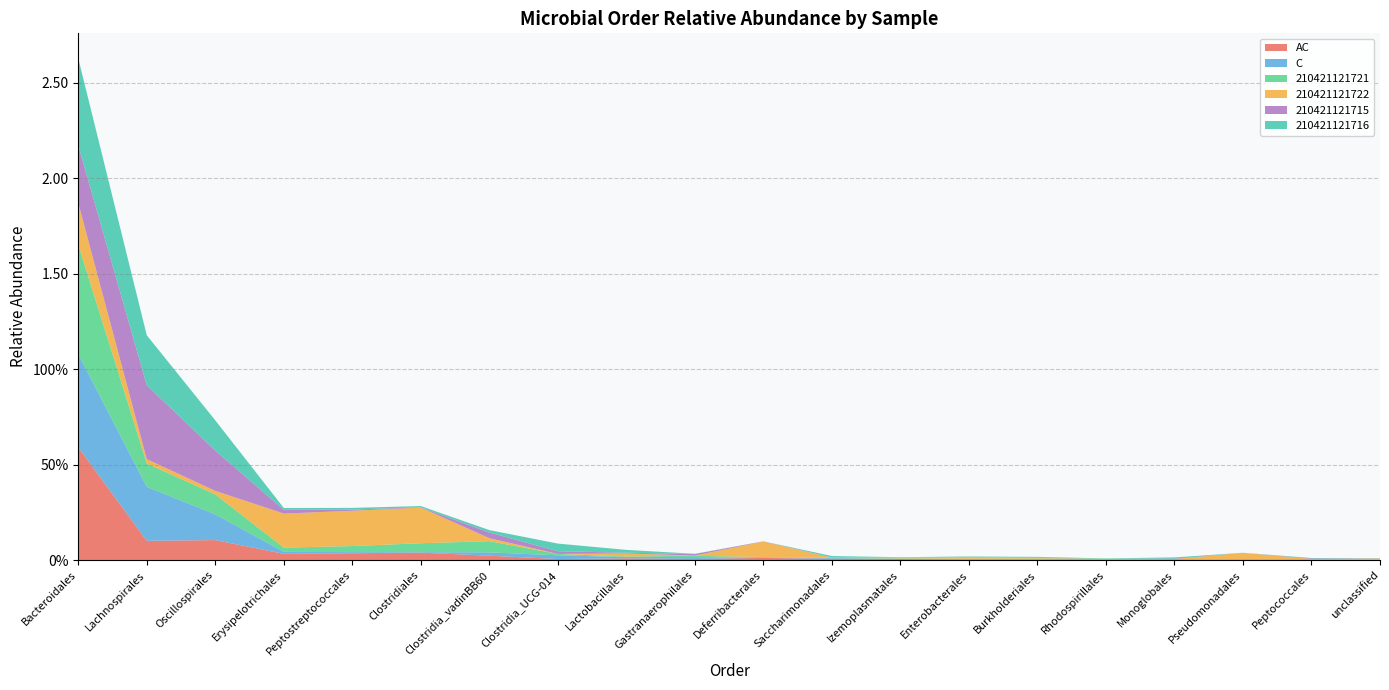

Reading left to right, extract all data points from this chart.

AC: Bacteroidales=0.6	Lachnospirales=0.1	Oscillospirales=0.1	Erysipelotrichales=0.0	Peptostreptococcales=0.0	Clostridiales=0.0	Clostridia_vadinBB60=0.0	Clostridia_UCG-014=0.0	Lactobacillales=0.0	Gastranaerophilales=0.0	Deferribacterales=0.0	Saccharimonadales=0.0	Izemoplasmatales=0.0	Enterobacterales=0.0	Burkholderiales=0.0	Rhodospirillales=0.0	Monoglobales=0.0	Pseudomonadales=0.0	Peptococcales=0.0	unclassified=0.0
C: Bacteroidales=0.5	Lachnospirales=0.3	Oscillospirales=0.1	Erysipelotrichales=0.0	Peptostreptococcales=0.0	Clostridiales=0.0	Clostridia_vadinBB60=0.0	Clostridia_UCG-014=0.0	Lactobacillales=0.0	Gastranaerophilales=0.0	Deferribacterales=0.0	Saccharimonadales=0.0	Izemoplasmatales=0.0	Enterobacterales=0.0	Burkholderiales=0.0	Rhodospirillales=0.0	Monoglobales=0.0	Pseudomonadales=0.0	Peptococcales=0.0	unclassified=0.0
210421121721: Bacteroidales=0.6	Lachnospirales=0.1	Oscillospirales=0.1	Erysipelotrichales=0.0	Peptostreptococcales=0.0	Clostridiales=0.0	Clostridia_vadinBB60=0.1	Clostridia_UCG-014=0.0	Lactobacillales=0.0	Gastranaerophilales=0.0	Deferribacterales=0.0	Saccharimonadales=0.0	Izemoplasmatales=0.0	Enterobacterales=0.0	Burkholderiales=0.0	Rhodospirillales=0.0	Monoglobales=0.0	Pseudomonadales=0.0	Peptococcales=0.0	unclassified=0.0
210421121722: Bacteroidales=0.2	Lachnospirales=0.0	Oscillospirales=0.0	Erysipelotrichales=0.2	Peptostreptococcales=0.2	Clostridiales=0.2	Clostridia_vadinBB60=0.0	Clostridia_UCG-014=0.0	Lactobacillales=0.0	Gastranaerophilales=0.0	Deferribacterales=0.1	Saccharimonadales=0.0	Izemoplasmatales=0.0	Enterobacterales=0.0	Burkholderiales=0.0	Rhodospirillales=0.0	Monoglobales=0.0	Pseudomonadales=0.0	Peptococcales=0.0	unclassified=0.0
210421121715: Bacteroidales=0.3	Lachnospirales=0.4	Oscillospirales=0.2	Erysipelotrichales=0.0	Peptostreptococcales=0.0	Clostridiales=0.0	Clostridia_vadinBB60=0.0	Clostridia_UCG-014=0.0	Lactobacillales=0.0	Gastranaerophilales=0.0	Deferribacterales=0.0	Saccharimonadales=0.0	Izemoplasmatales=0.0	Enterobacterales=0.0	Burkholderiales=0.0	Rhodospirillales=0.0	Monoglobales=0.0	Pseudomonadales=0.0	Peptococcales=0.0	unclassified=0.0
210421121716: Bacteroidales=0.5	Lachnospirales=0.3	Oscillospirales=0.2	Erysipelotrichales=0.0	Peptostreptococcales=0.0	Clostridiales=0.0	Clostridia_vadinBB60=0.0	Clostridia_UCG-014=0.0	Lactobacillales=0.0	Gastranaerophilales=0.0	Deferribacterales=0.0	Saccharimonadales=0.0	Izemoplasmatales=0.0	Enterobacterales=0.0	Burkholderiales=0.0	Rhodospirillales=0.0	Monoglobales=0.0	Pseudomonadales=0.0	Peptococcales=0.0	unclassified=0.0